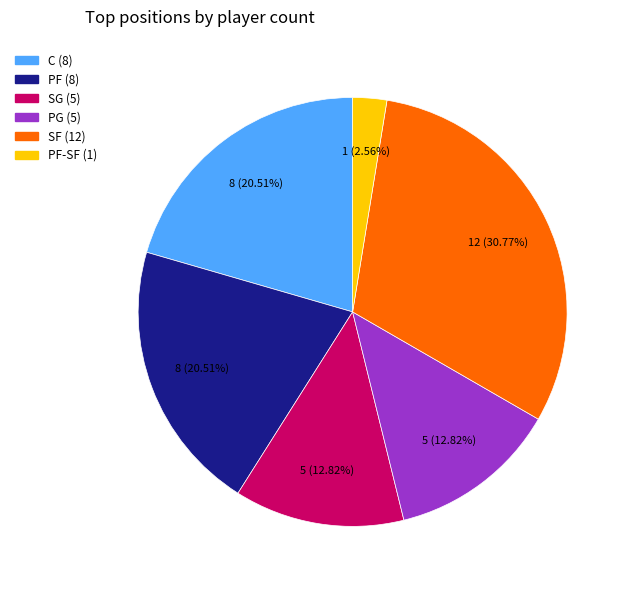

Is there a majority slice in this chart?

No